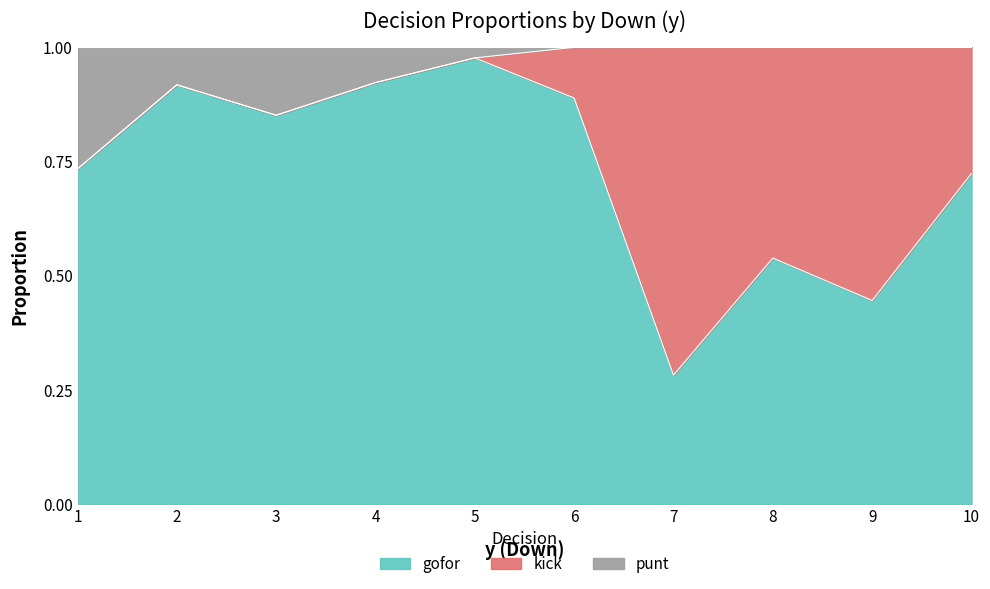

True or false: gofor has a value of 0.5 at 4.

False